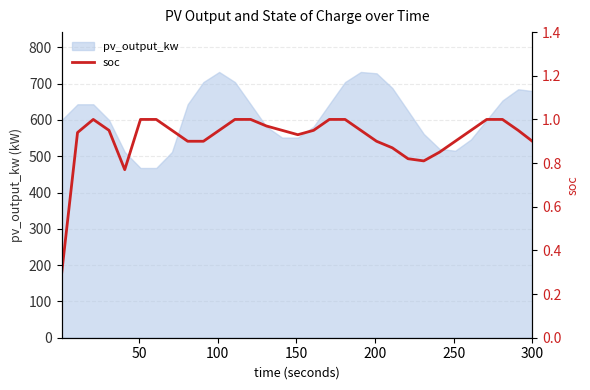

What is the value of the 10th point from the left?

0.9